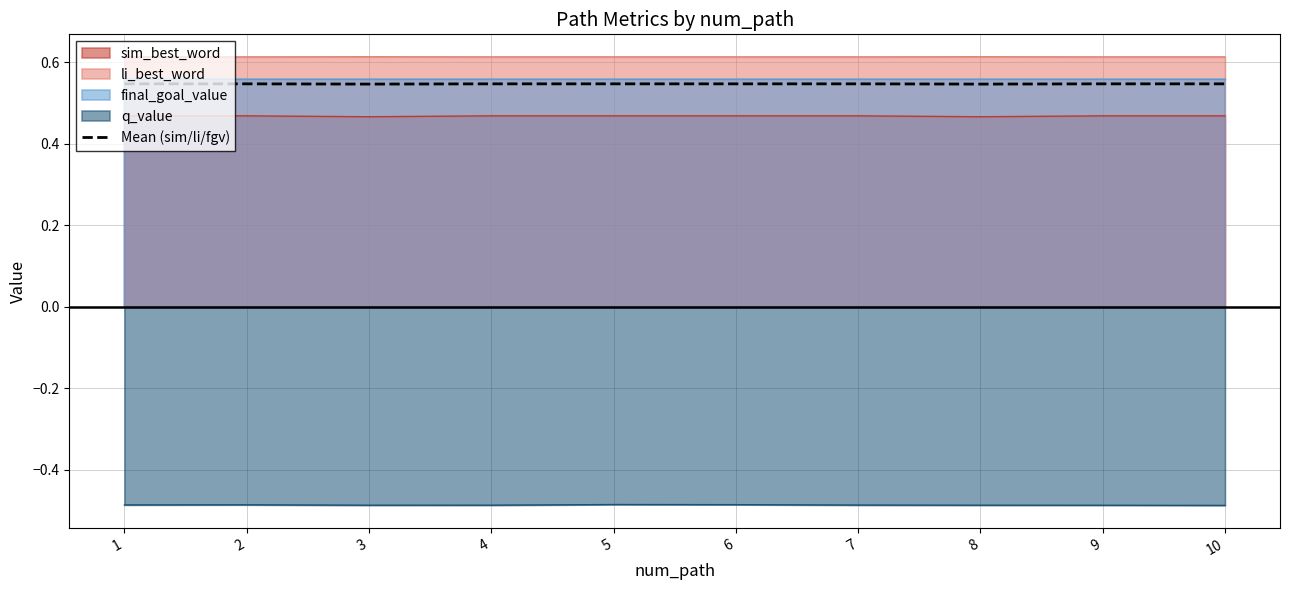

What is the value of the 4th point from the left?

0.5